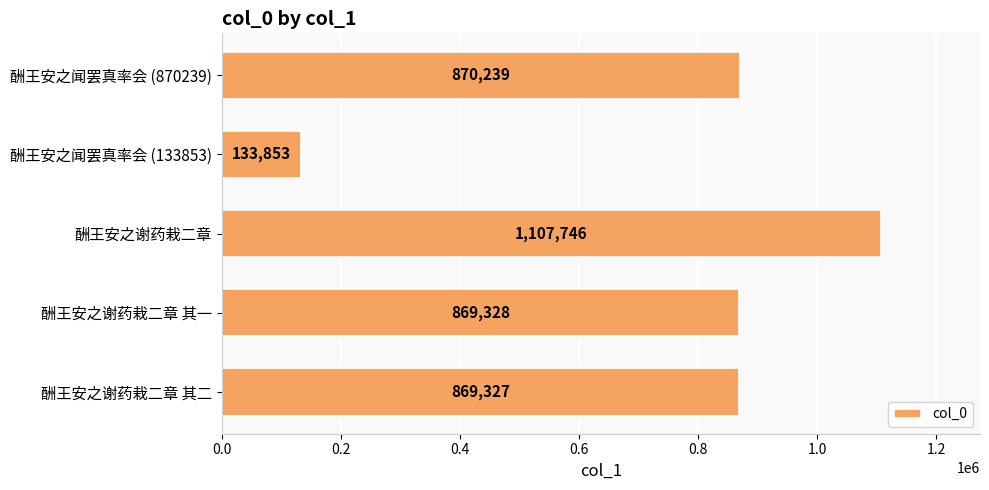

True or false: the data shows 1348470 at 酬王安之谢药栽二章 其一.

False